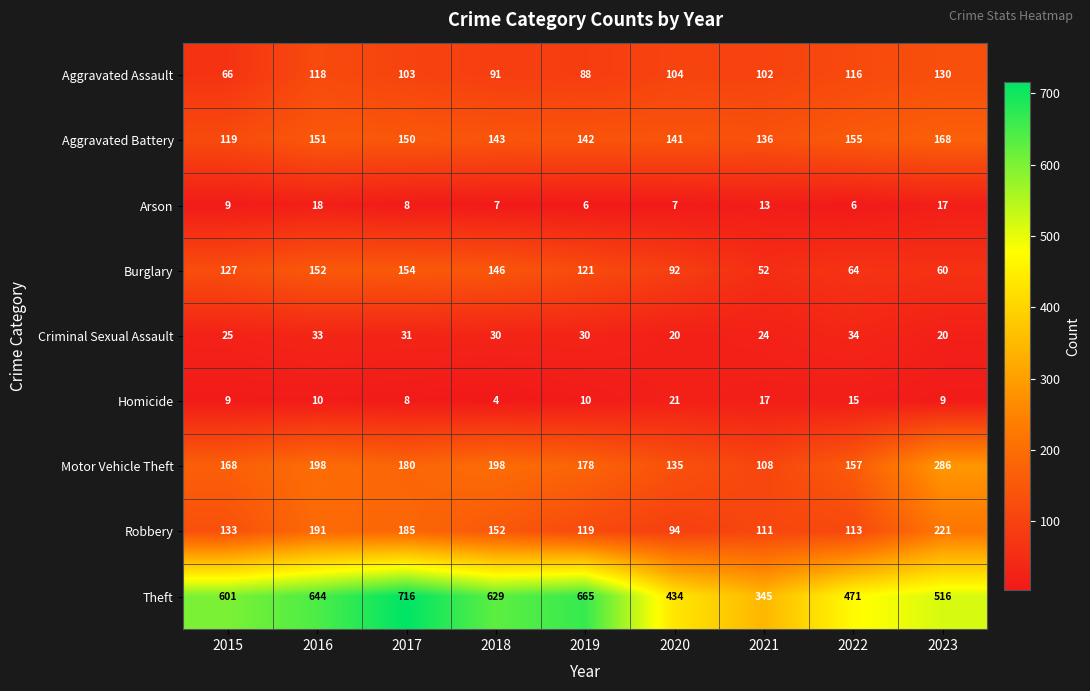

Which series has the largest total across all categories?

Theft